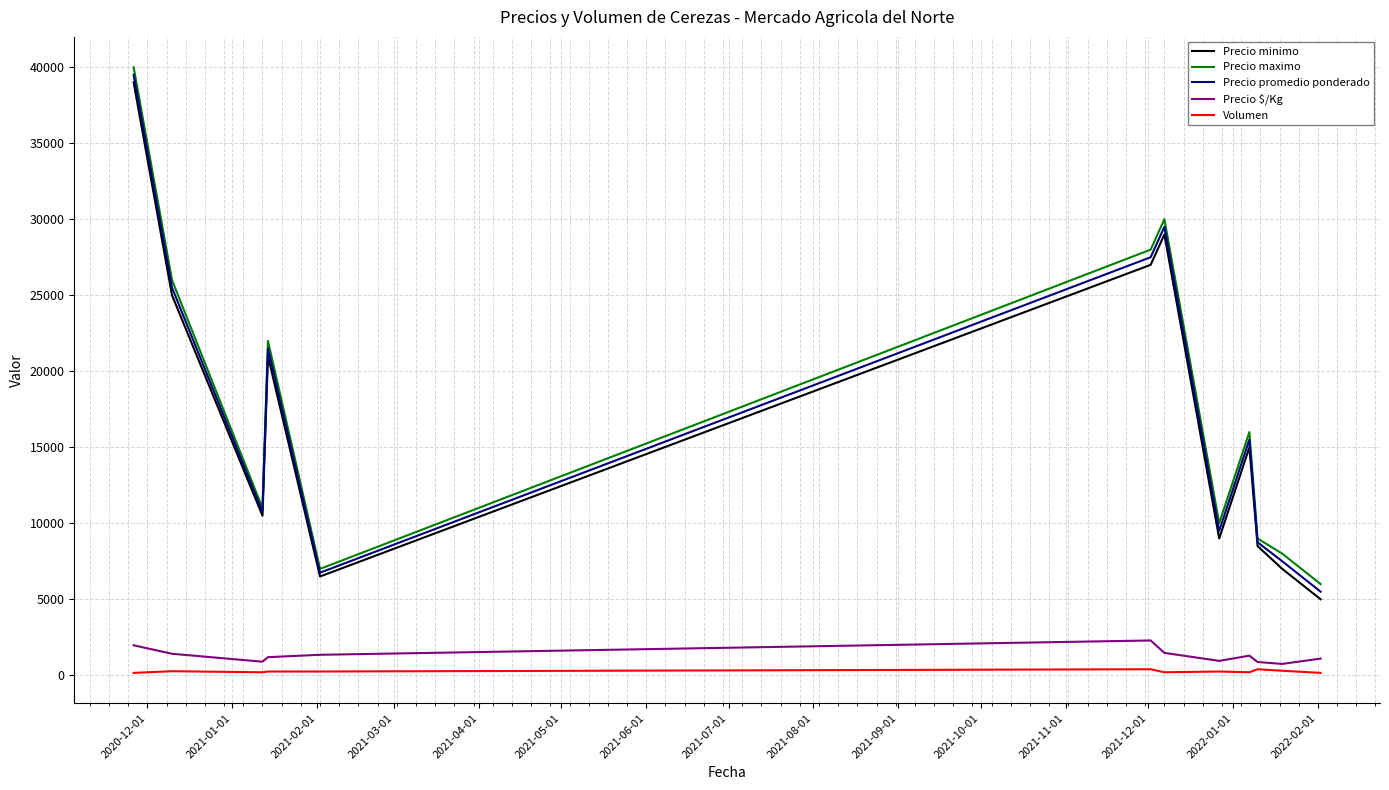

True or false: Volumen has more than 1 points higher than both neighbors.

True